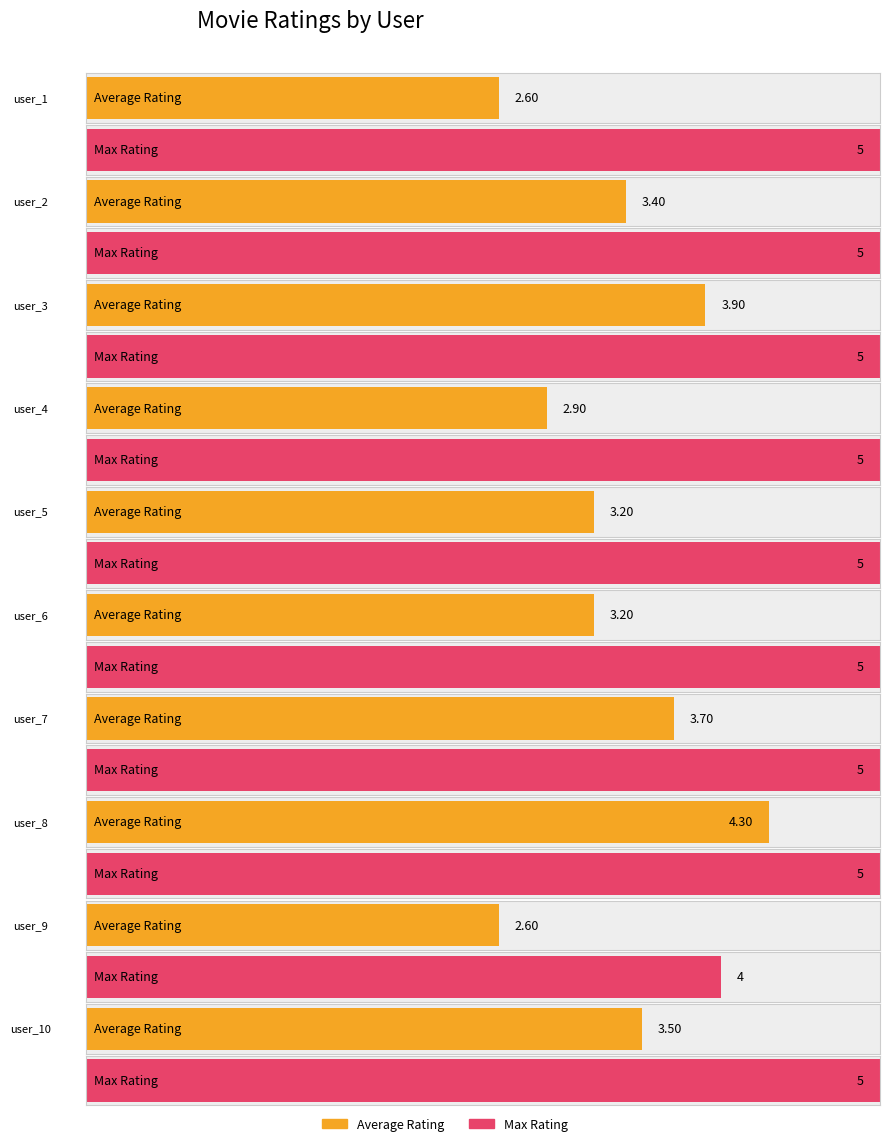

Which series changed the most between user_1 and user_5?

Average Rating